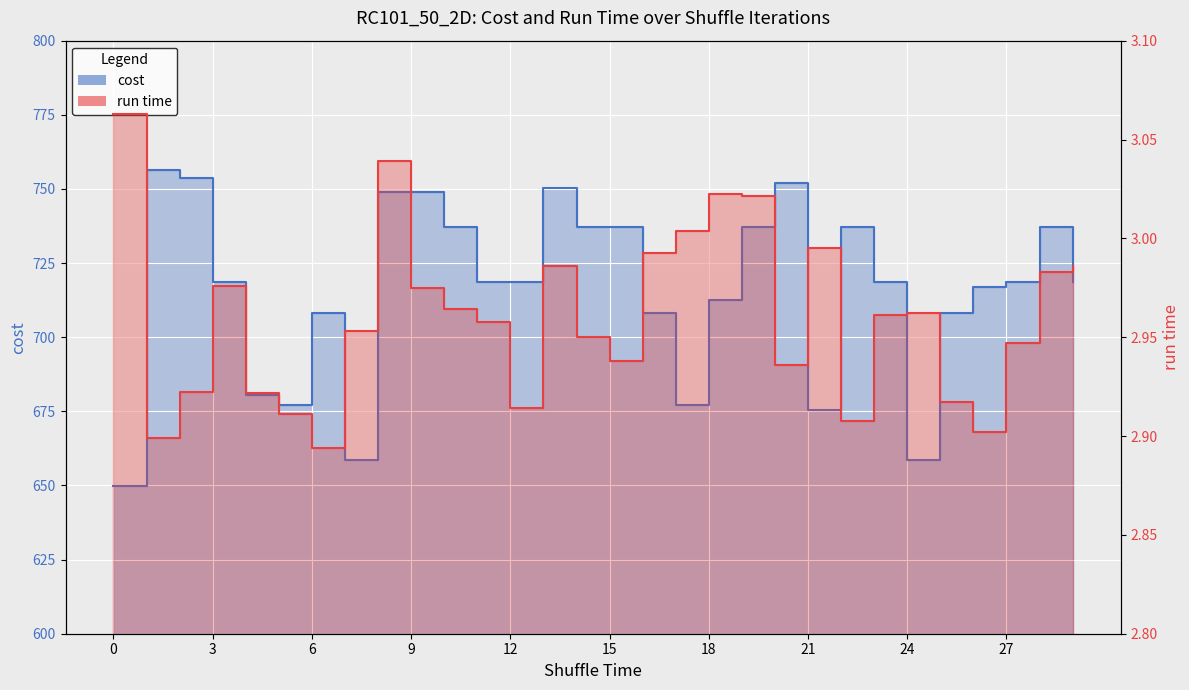

At how many categories does at least one series exceed 261?

30